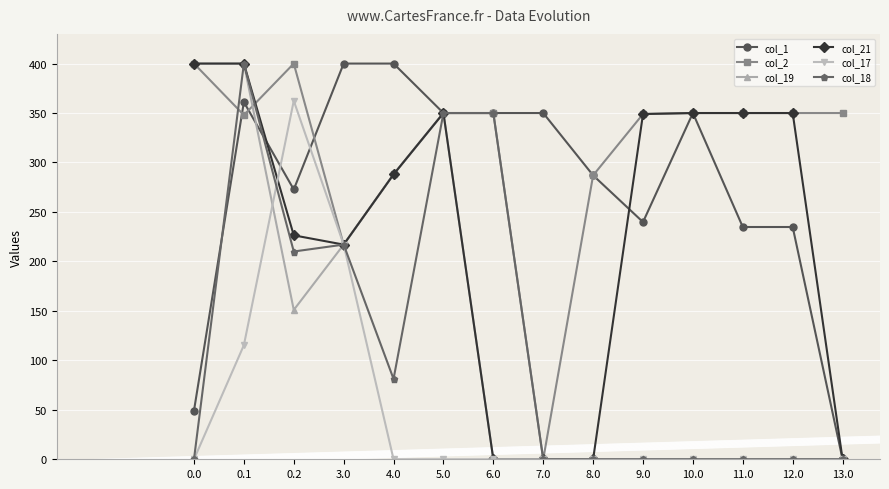

What is the difference between the second highest and second lowest values in the col_17 series?

217.0